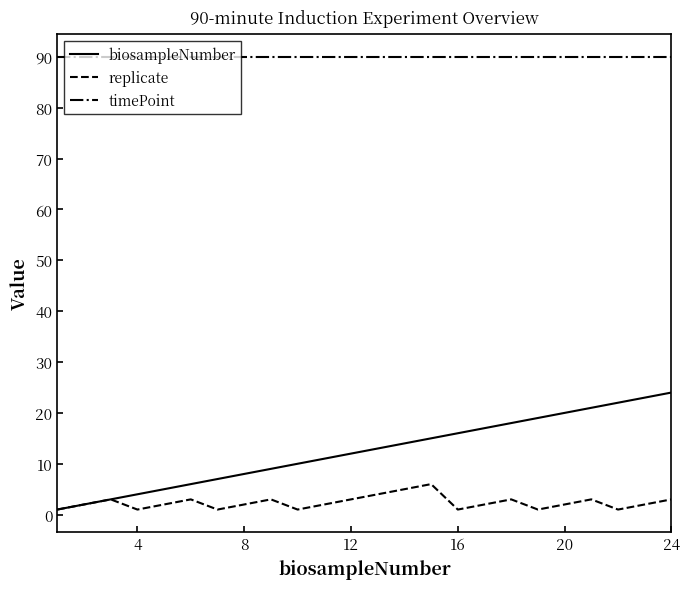

Which series has the largest total across all categories?

timePoint